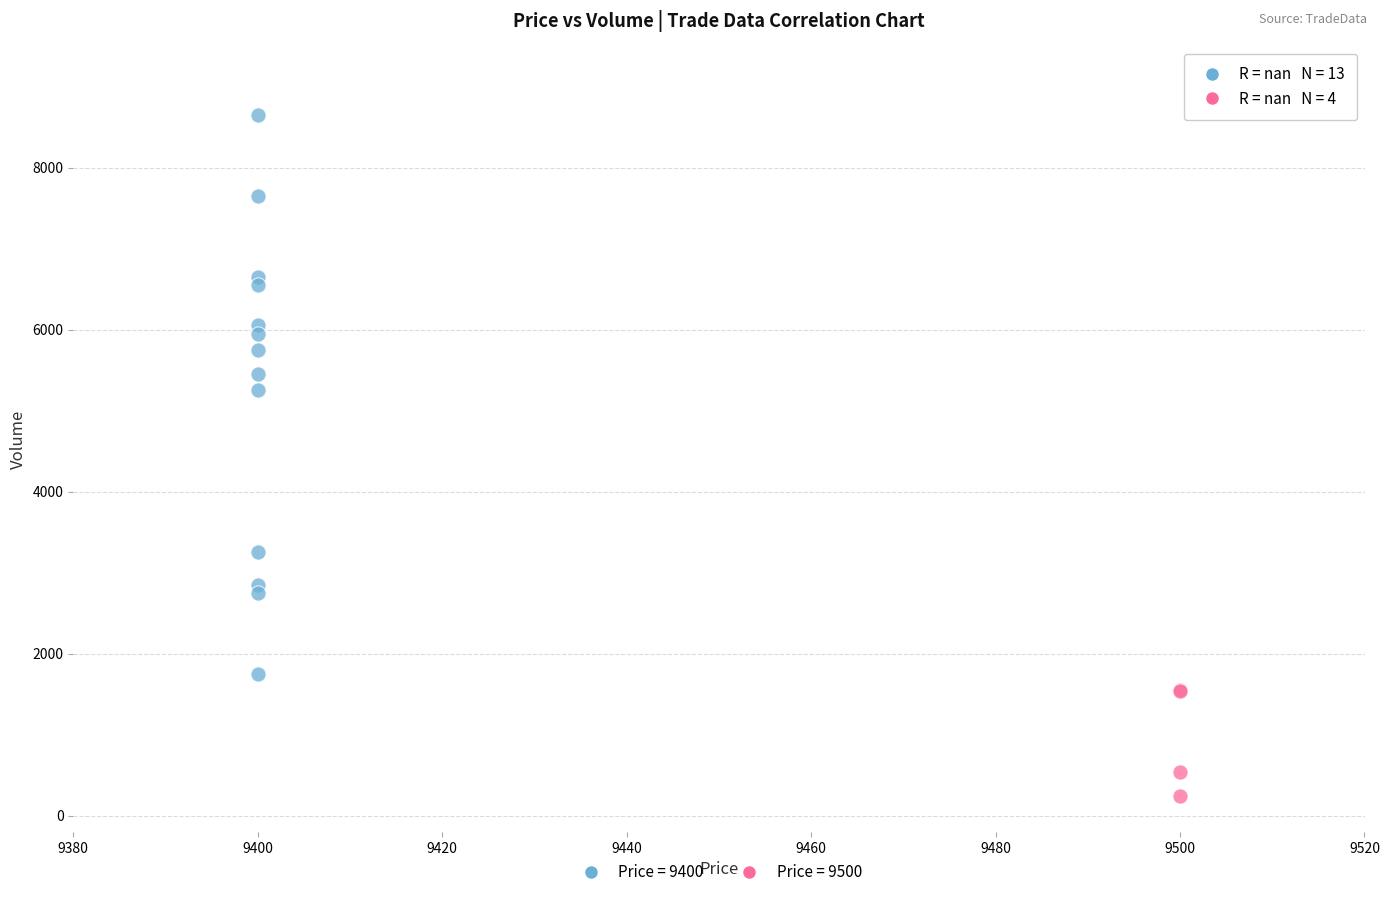

Which series reaches the minimum Y coordinate?

Price = 9500